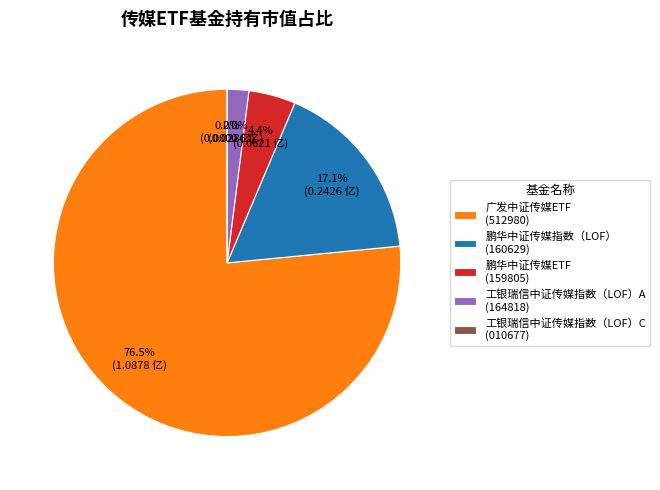

To the nearest percent, what is the difference between the 工银瑞信中证传媒指数（LOF）C and 鹏华中证传媒ETF slice percentages?

4%